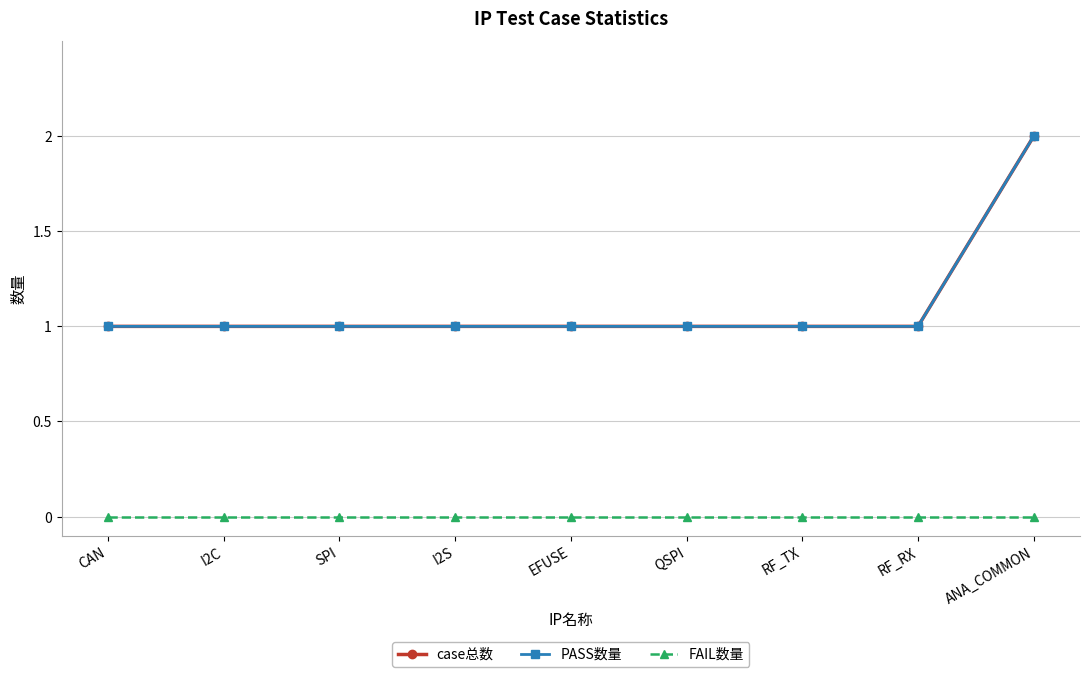

Count the number of categories in the chart.

9